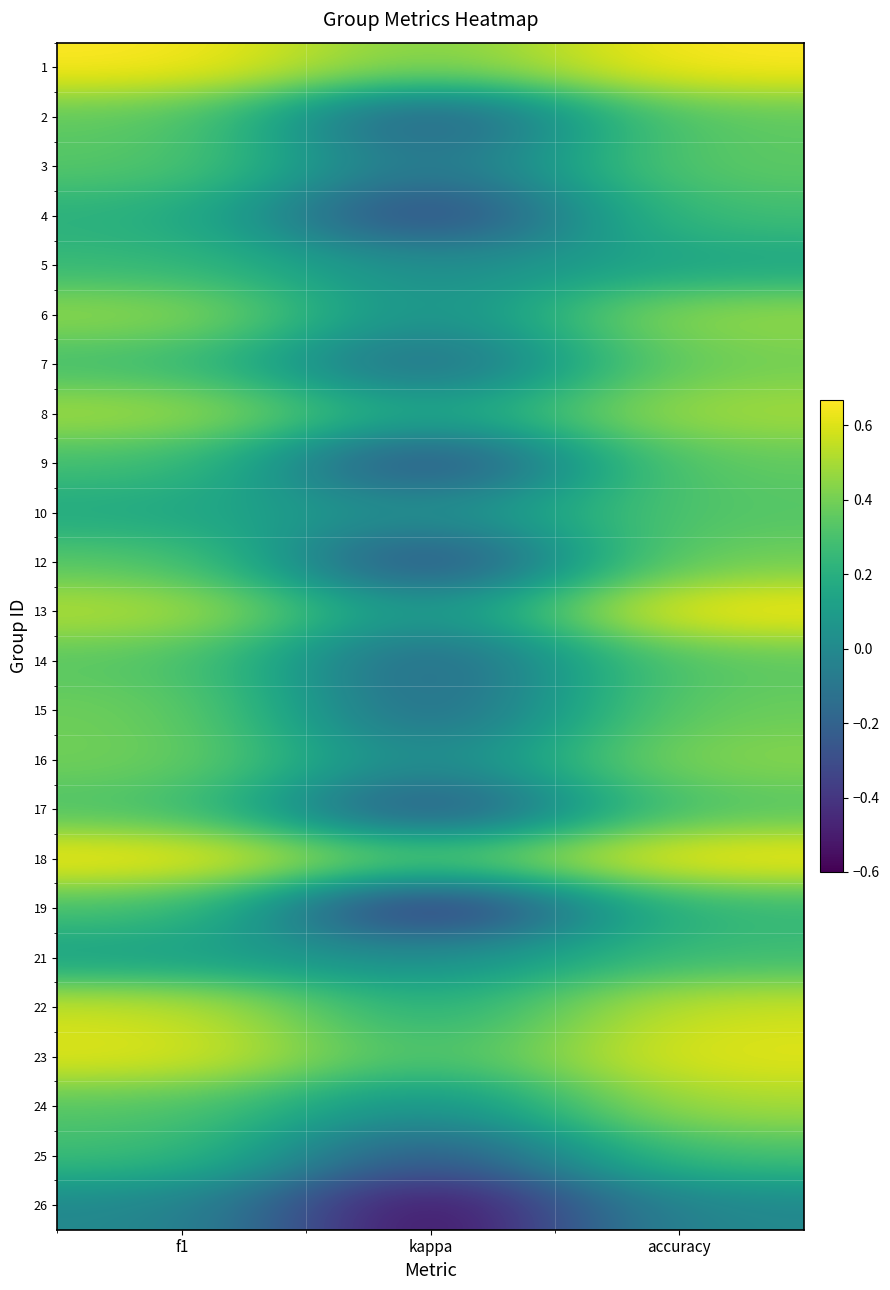

What is the spread (max minus min) of values at f1?

0.7